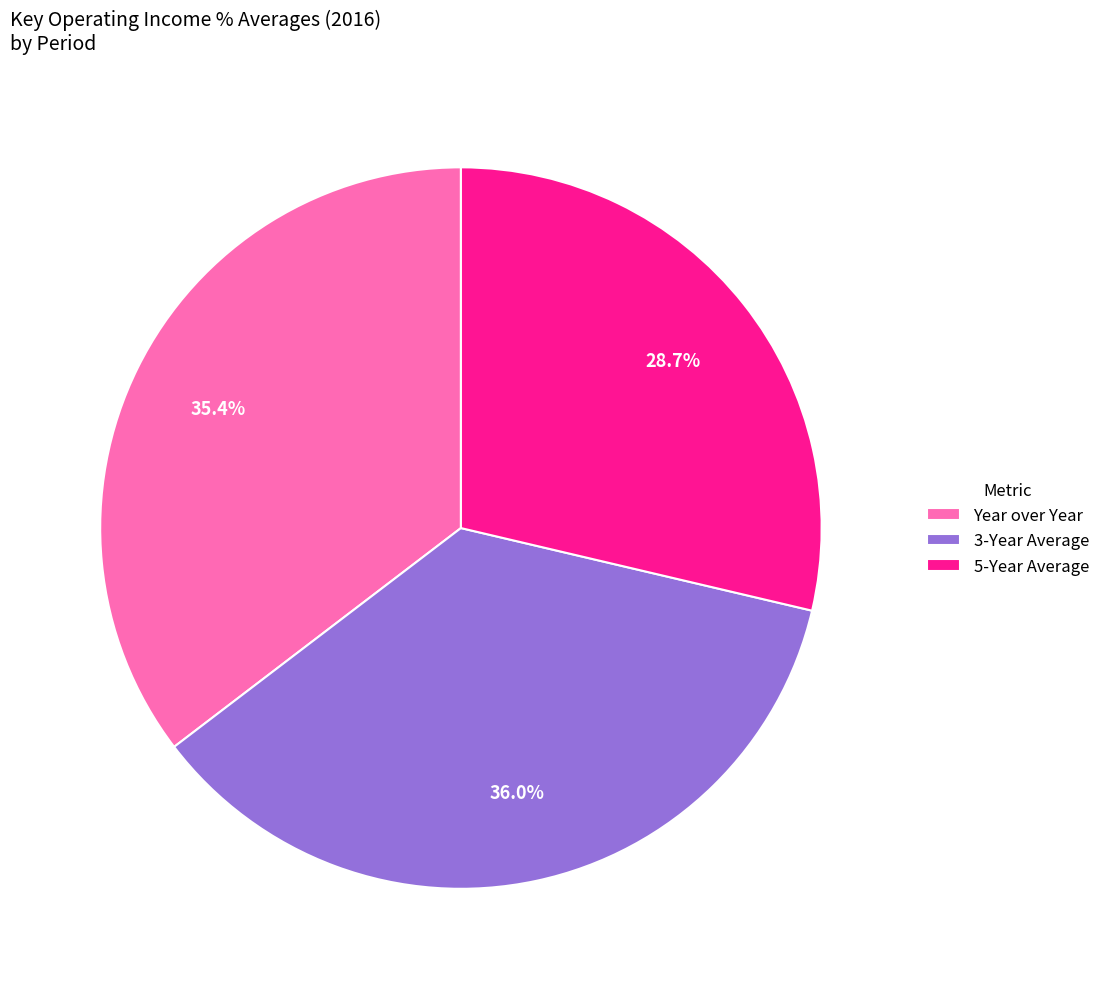

Count the number of slices in the pie.

3